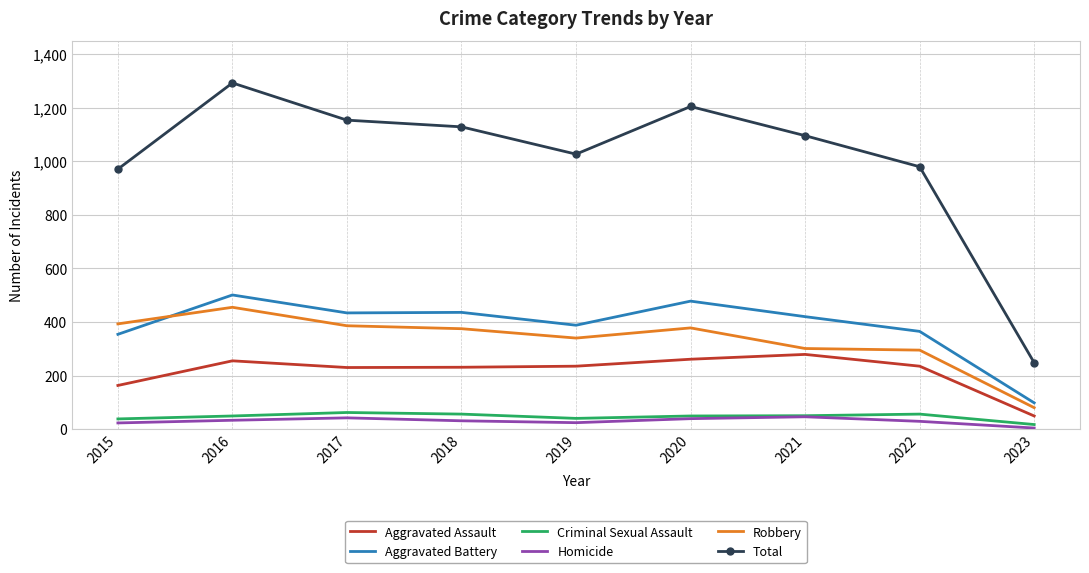

What is the lowest value of the Total series?

248